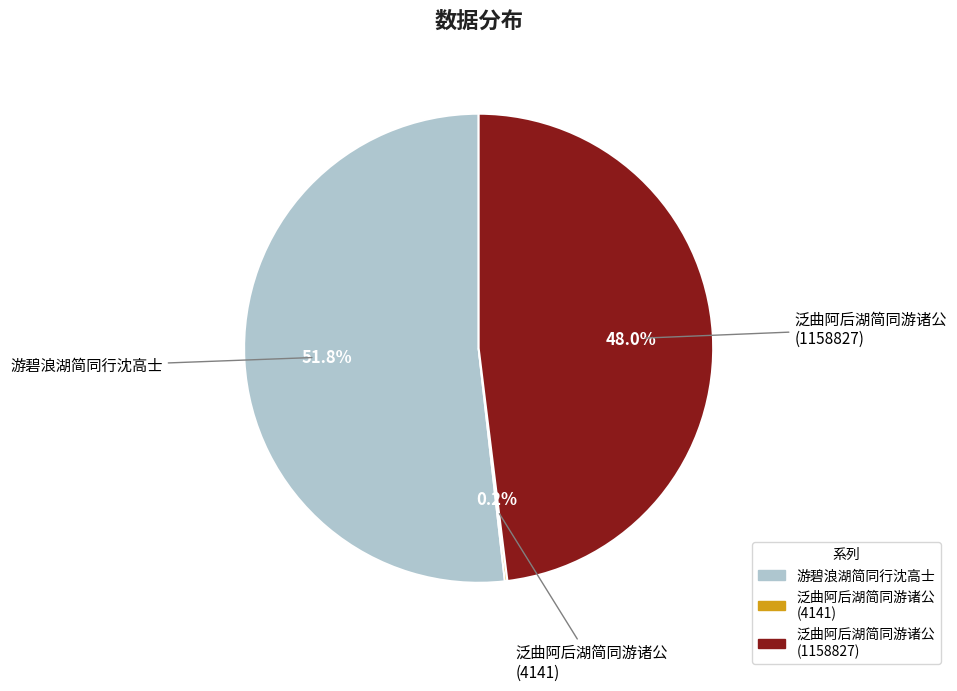

Is there any slice that represents more than half of the pie?

Yes